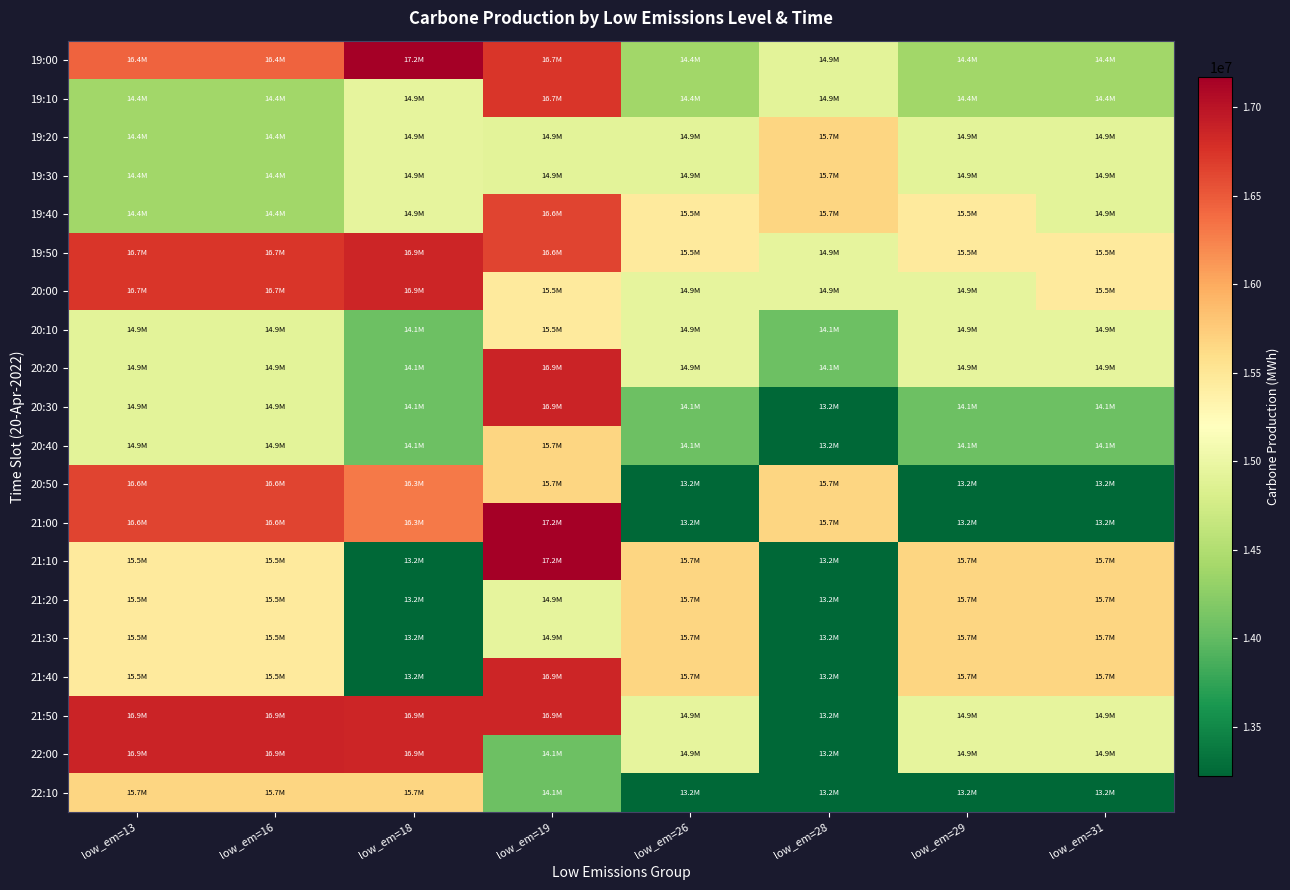

List the series in order of their peak value, lowest first.

20:10, 19:20, 19:30, 20:40, 21:20, 21:30, 22:10, 19:40, 20:50, 19:10, 19:50, 20:00, 21:40, 20:20, 20:30, 21:50, 22:00, 19:00, 21:00, 21:10